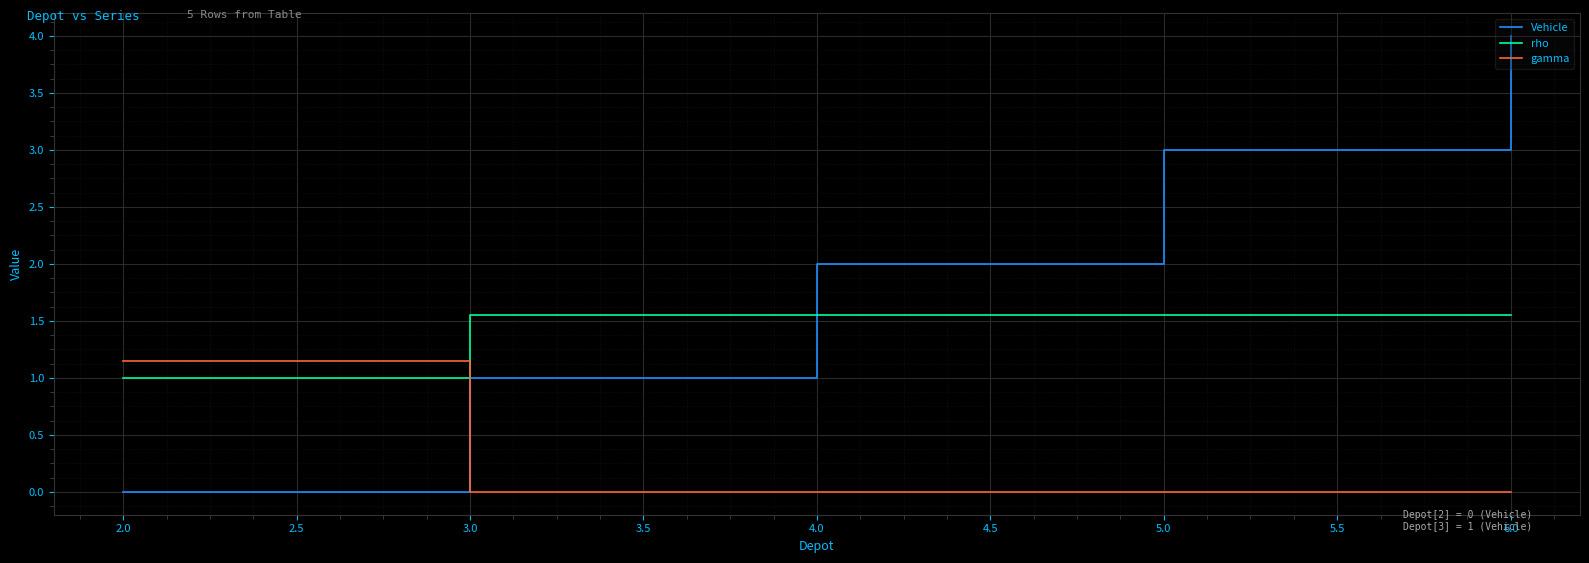

How many lines are shown in the chart?

3